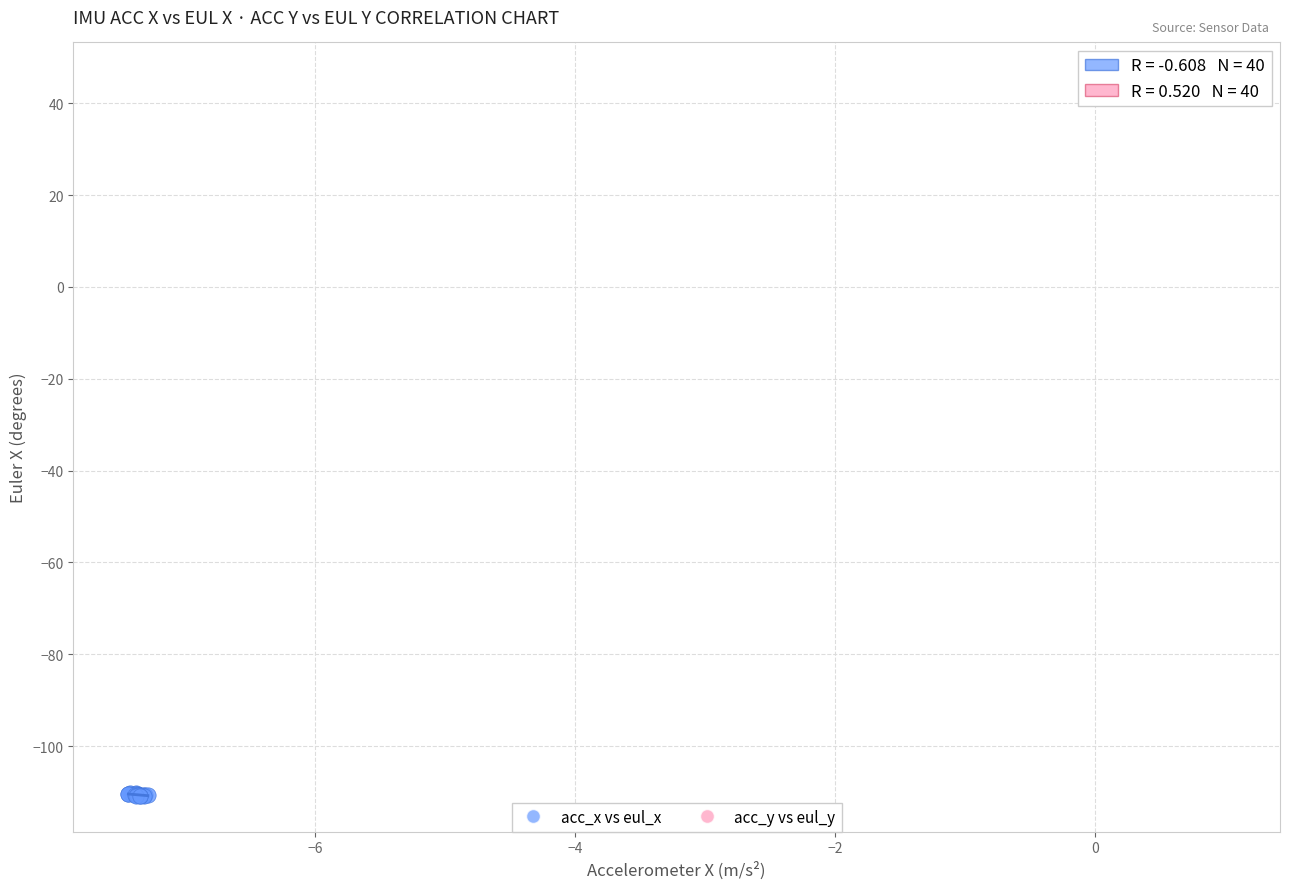

Which series reaches the minimum Y coordinate?

acc_x vs eul_x